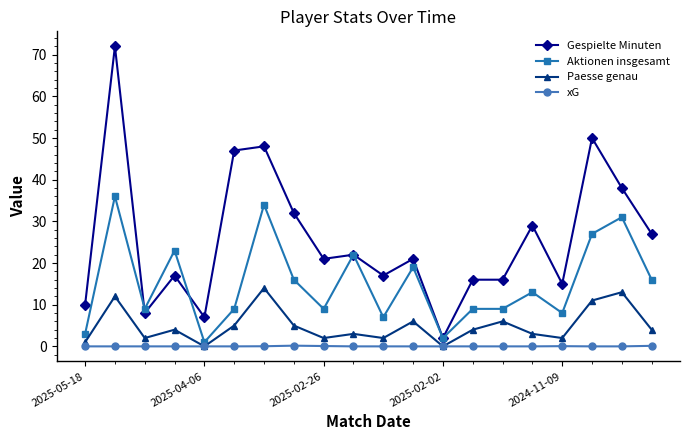

At how many categories does at least one series exceed 25?

8